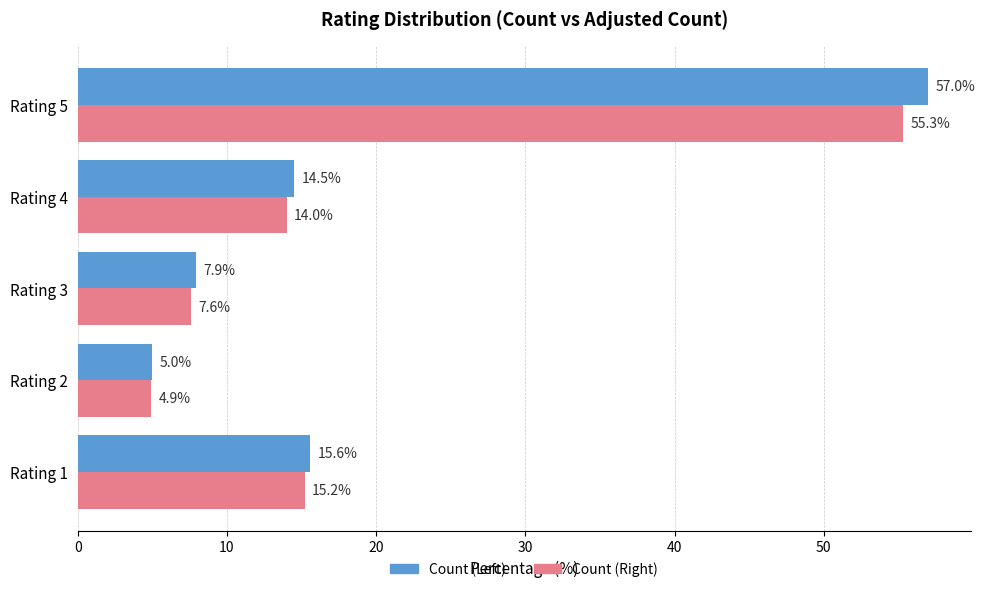

At how many categories does at least one series exceed 34?

1